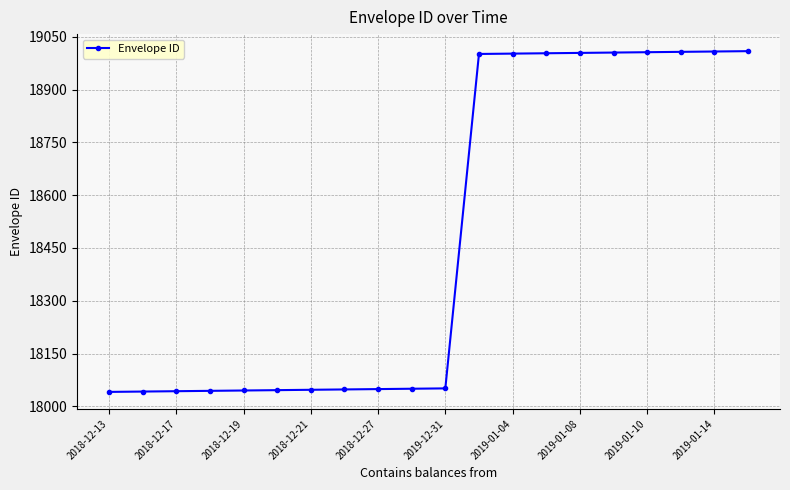

What is the value of the 16th point from the left?

19005